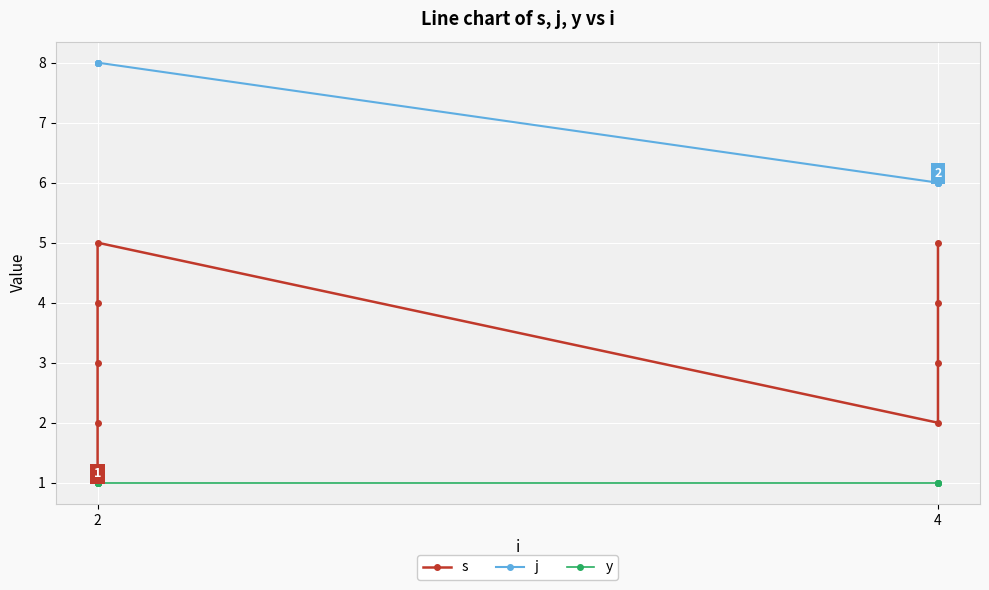

Which series has the widest spread of values?

s